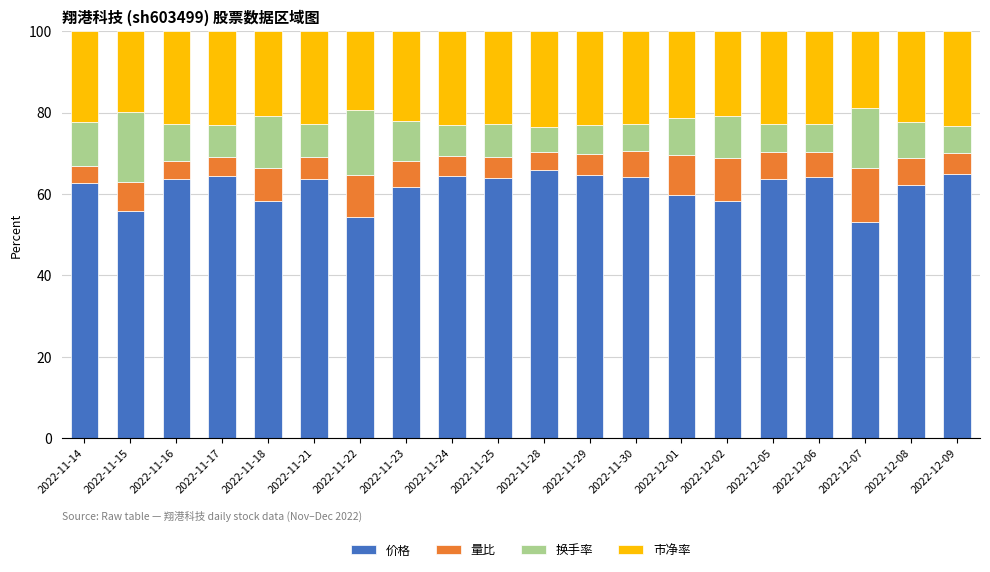

What is the lowest value of the 价格 series?

53.0